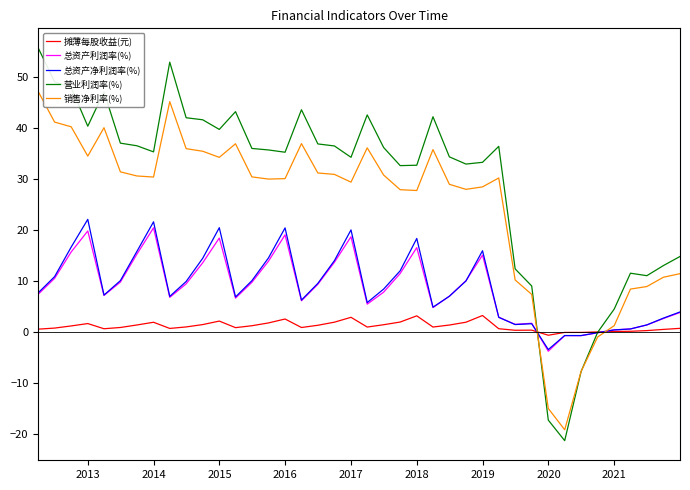

How many lines are shown in the chart?

5